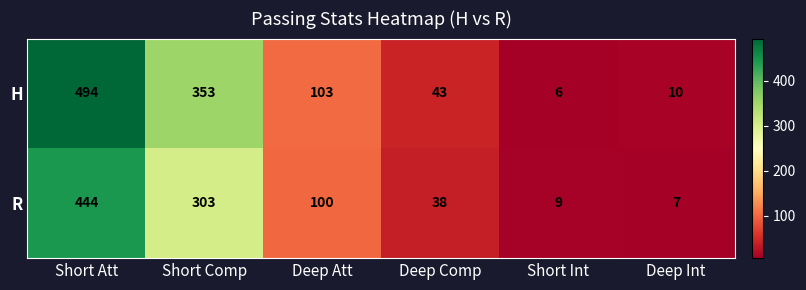

At which label is H closest to 250?

Short Comp